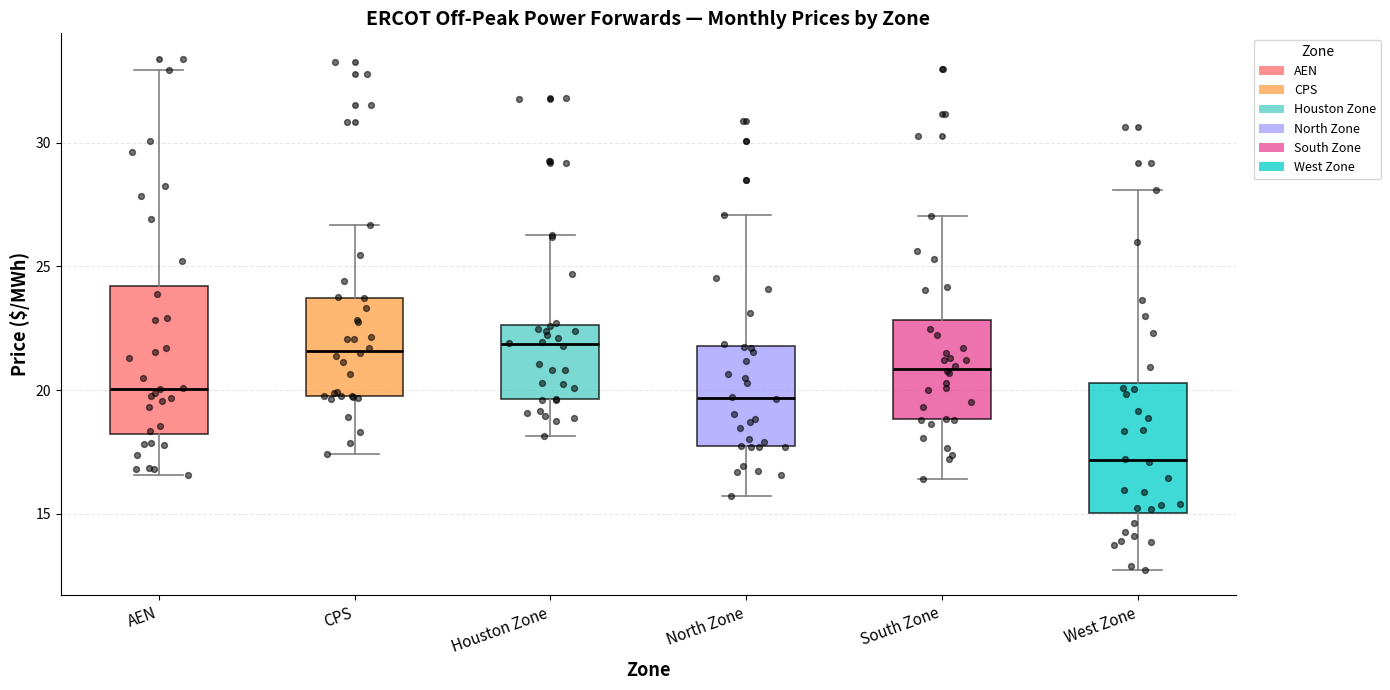

Reading left to right, read every box against the y-axis: the position of its median line, the range the box covers, and the ends of its whiskers. The values are not printed on the chart, so give them approximately, as read against the axis.

AEN: median 20.0, box 18.0 to 24.0, whiskers 16.5 to 33.0
CPS: median 21.5, box 20.0 to 23.5, whiskers 17.5 to 26.5
Houston Zone: median 22.0, box 19.5 to 22.5, whiskers 18.0 to 26.5
North Zone: median 19.5, box 17.5 to 22.0, whiskers 15.5 to 27.0
South Zone: median 21.0, box 19.0 to 23.0, whiskers 16.5 to 27.0
West Zone: median 17.0, box 15.0 to 20.5, whiskers 12.5 to 28.0